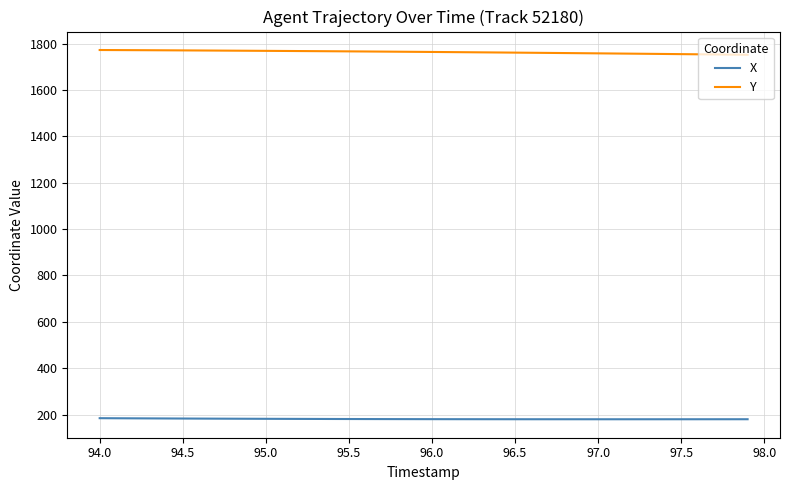

What are all the series names shown in the legend?

X, Y